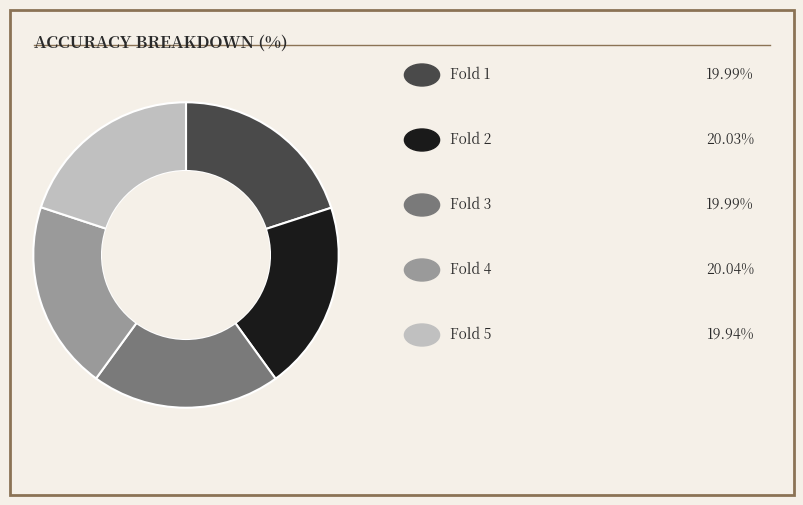

Does any single category account for the majority?

No